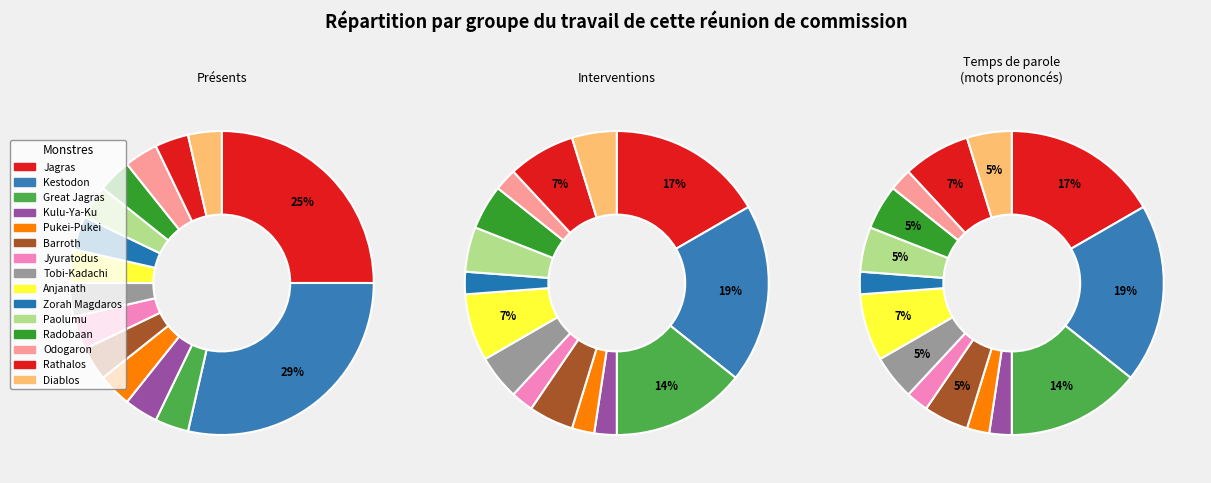

To the nearest percent, what is the combined percentage of Paolumu and Kestodon?

24%